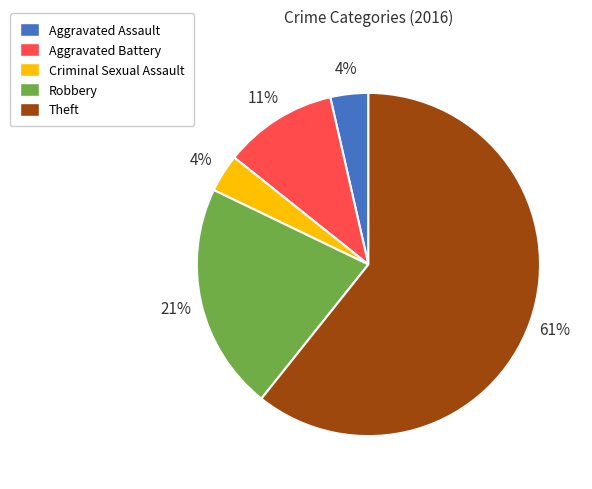

Between Criminal Sexual Assault and Robbery, which is larger?

Robbery